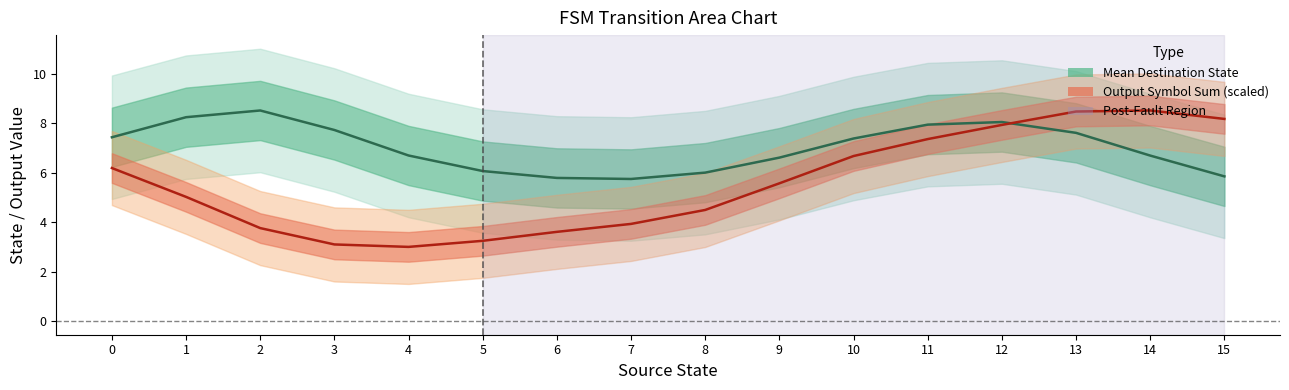

What is the difference between the Mean Destination State values at 7 and 9?

0.9